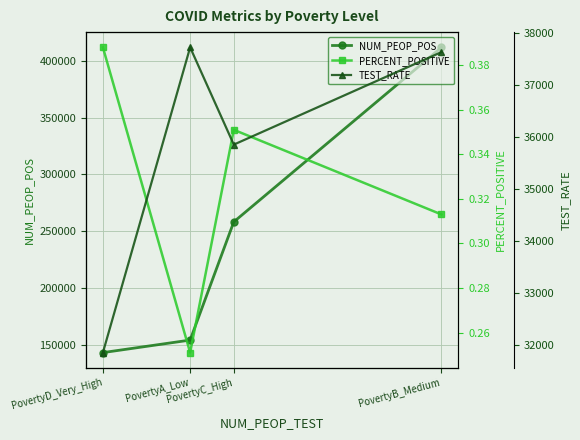

True or false: NUM_PEOP_POS has more than 2 interior local peaks.

False